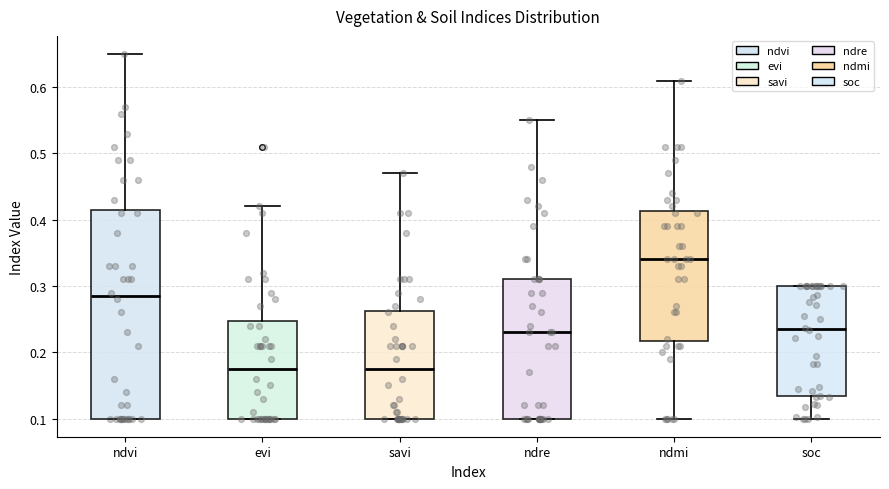

Which box's median line is the highest?

ndmi